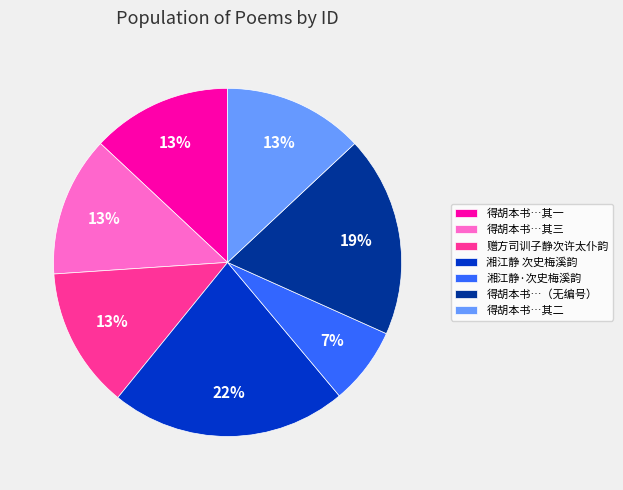

Does 得胡本书…其二 represent more than half of the total?

No